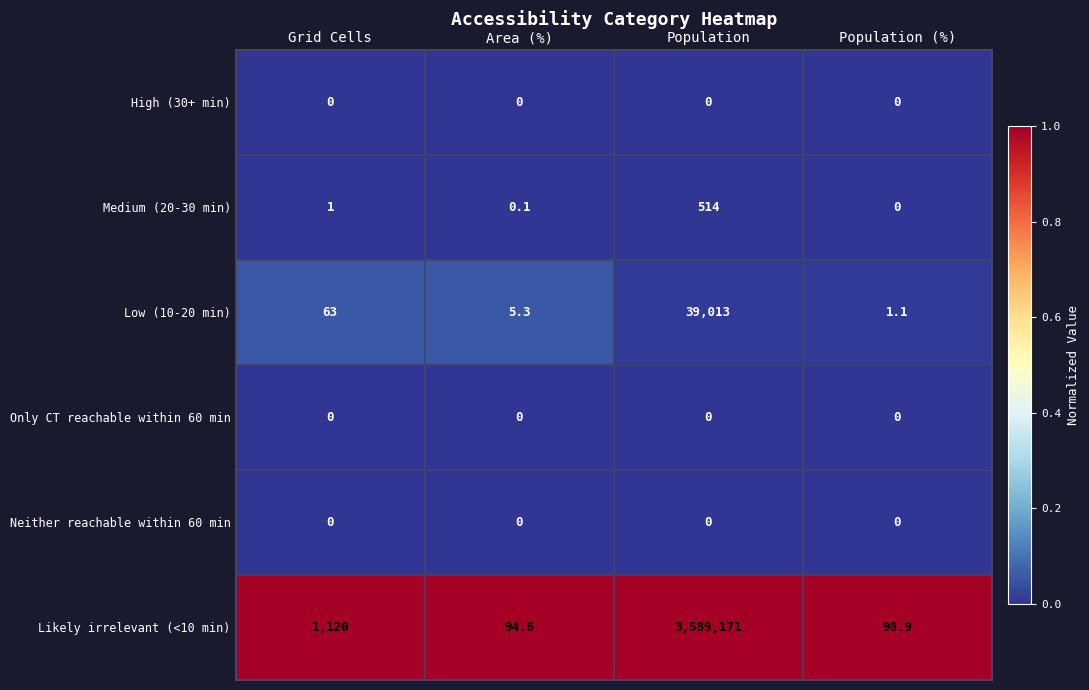

Is the value of Only CT reachable within 60 min at Population (%) greater than the value of Medium (20-30 min) at Grid Cells?

No